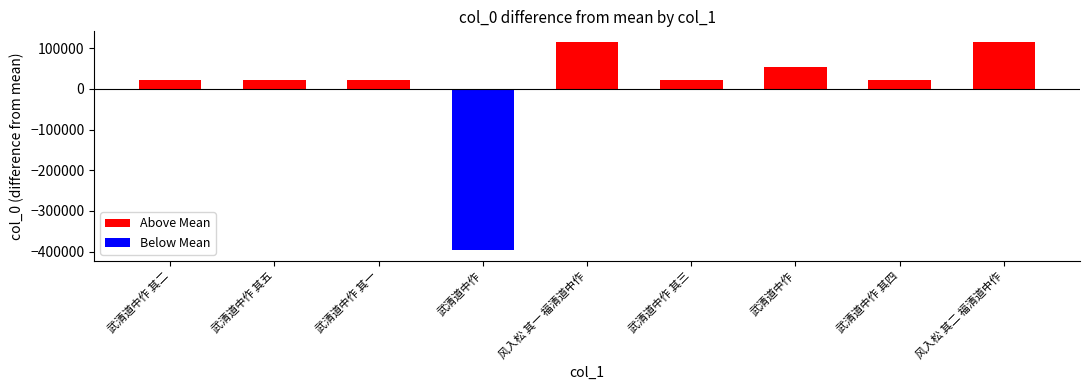

Where is Below Mean nearest to the value -198659?

武清道中作 其二